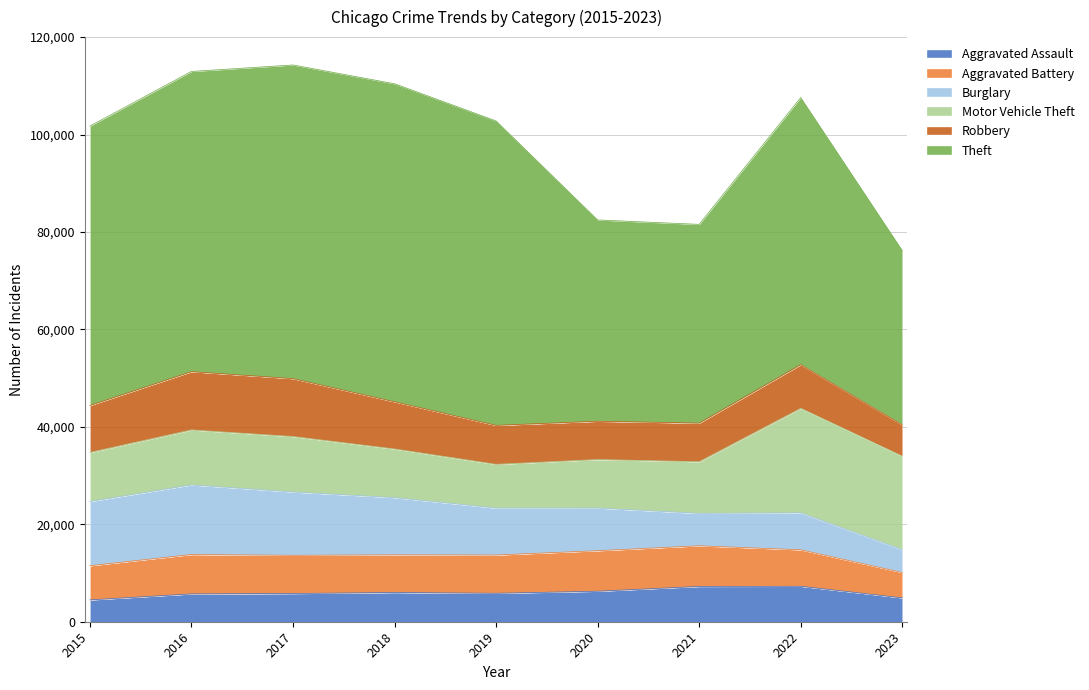

Does the chart display data point markers on the line(s)?

No